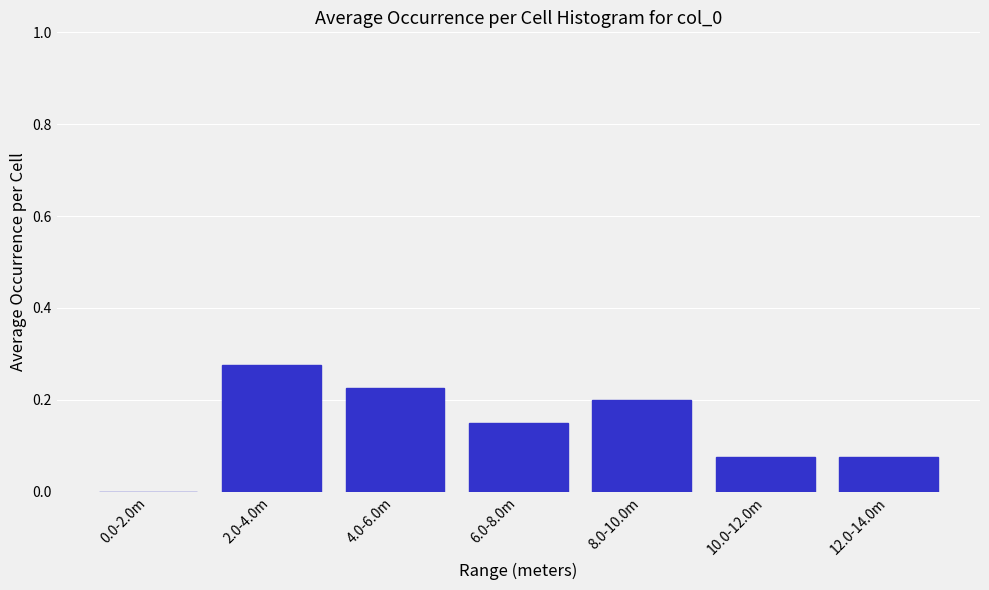

What is the sum of all values?

1.0